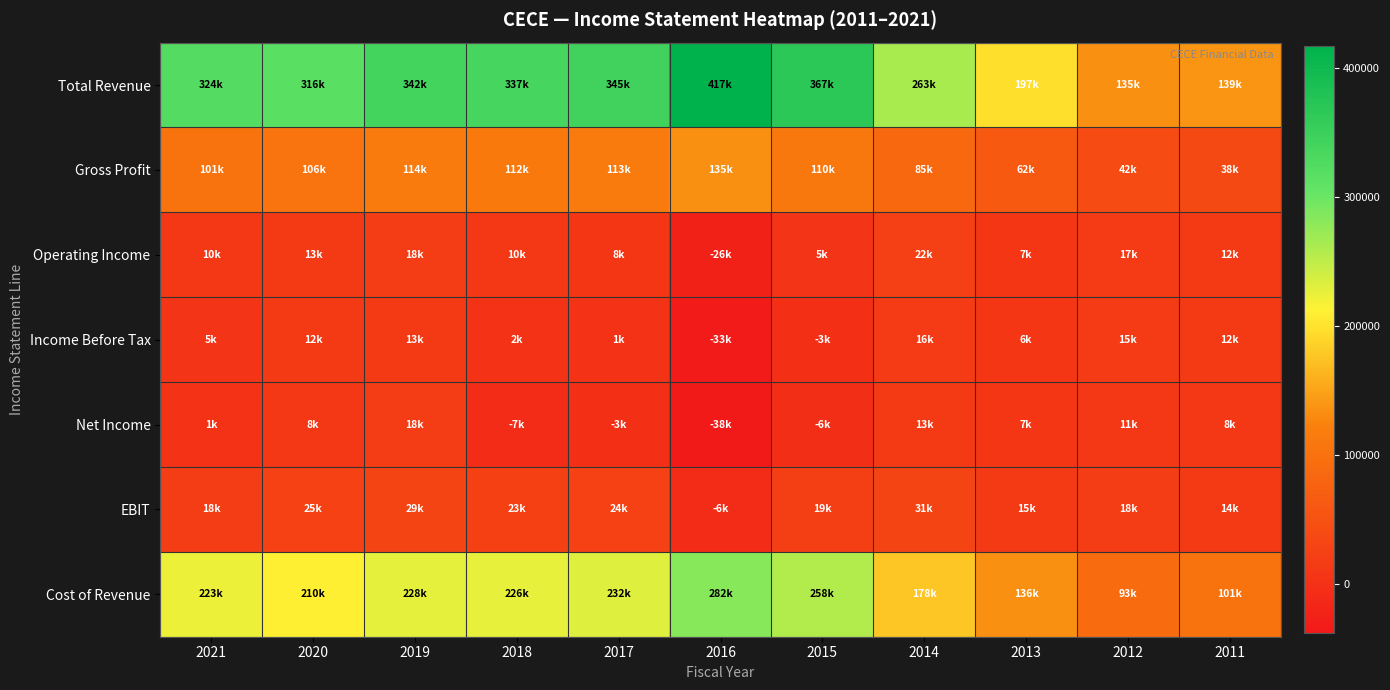

Reading left to right, what are all the values shown in this chart?

Total Revenue: 2021=324100	2020=316000	2019=341900	2018=337300	2017=345100	2016=417000	2015=367400	2014=263200	2013=197300	2012=135100	2011=139200
Gross Profit: 2021=101000	2020=105600	2019=114400	2018=111500	2017=113200	2016=135000	2015=109700	2014=84800	2013=61600	2012=42400	2011=38200
Operating Income: 2021=9900	2020=13300	2019=18000	2018=10000	2017=8000	2016=-25600	2015=4900	2014=21700	2013=7000	2012=16700	2011=12400
Income Before Tax: 2021=4700	2020=11800	2019=13300	2018=2500	2017=1400	2016=-33000	2015=-3100	2014=16200	2013=6500	2012=15400	2011=11700
Net Income: 2021=1400	2020=8200	2019=17700	2018=-7100	2017=-3000	2016=-38200	2015=-5600	2014=13100	2013=6600	2012=10900	2011=8200
EBIT: 2021=17500	2020=25300	2019=29400	2018=22900	2017=24200	2016=-6300	2015=19400	2014=30600	2013=14600	2012=17800	2011=14200
Cost of Revenue: 2021=223100	2020=210400	2019=227500	2018=225800	2017=231900	2016=282100	2015=257800	2014=178400	2013=135800	2012=92600	2011=101000